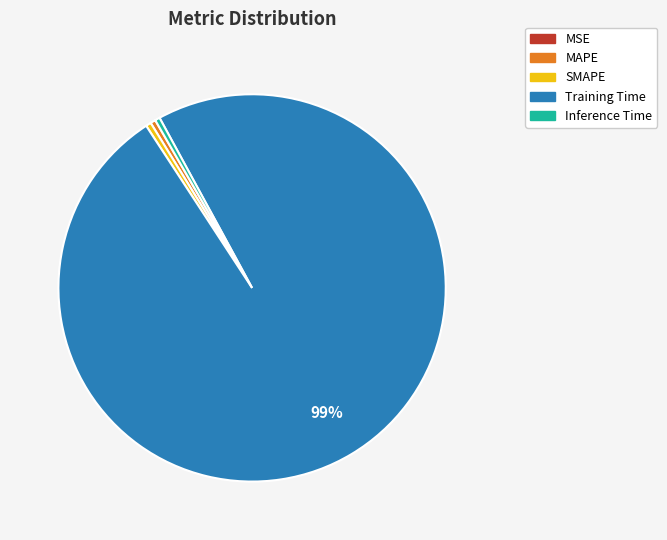

Which category accounts for the majority?

Training Time